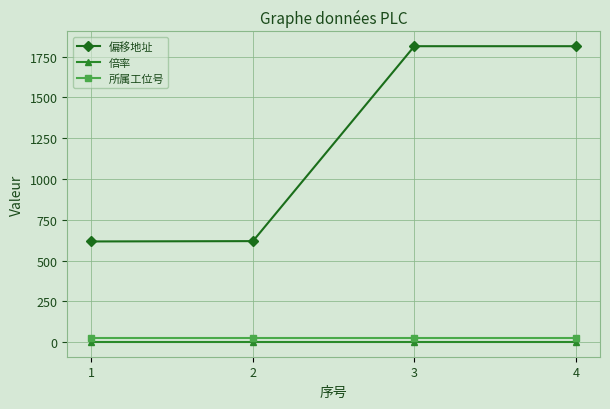

True or false: 倍率 and 偏移地址 intersect in this chart.

False